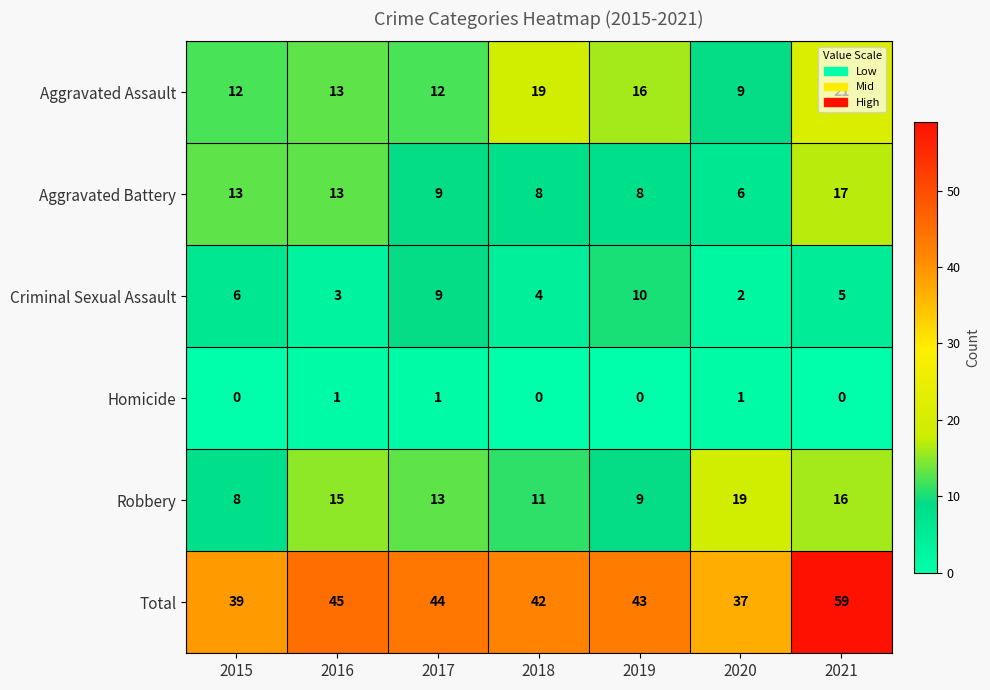

What is the sum of the Aggravated Battery values at 2021 and 2019?

25